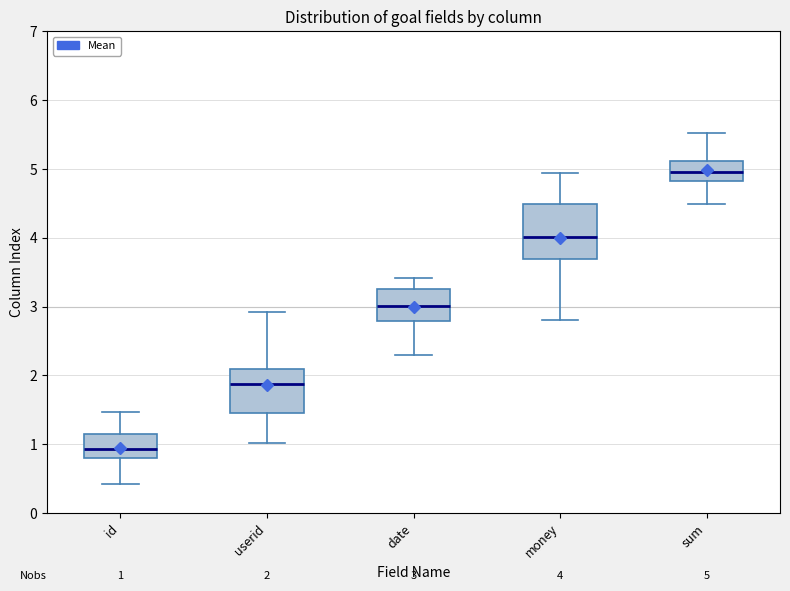

Comparing the boxes themselves (not the whiskers), which one is the tallest?

money